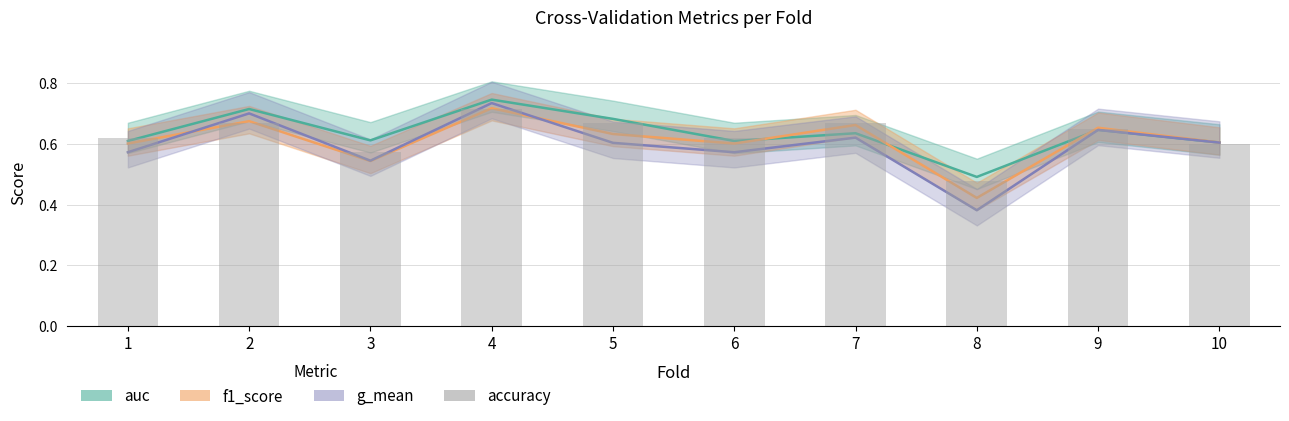

Where is accuracy nearest to the value 0?

8